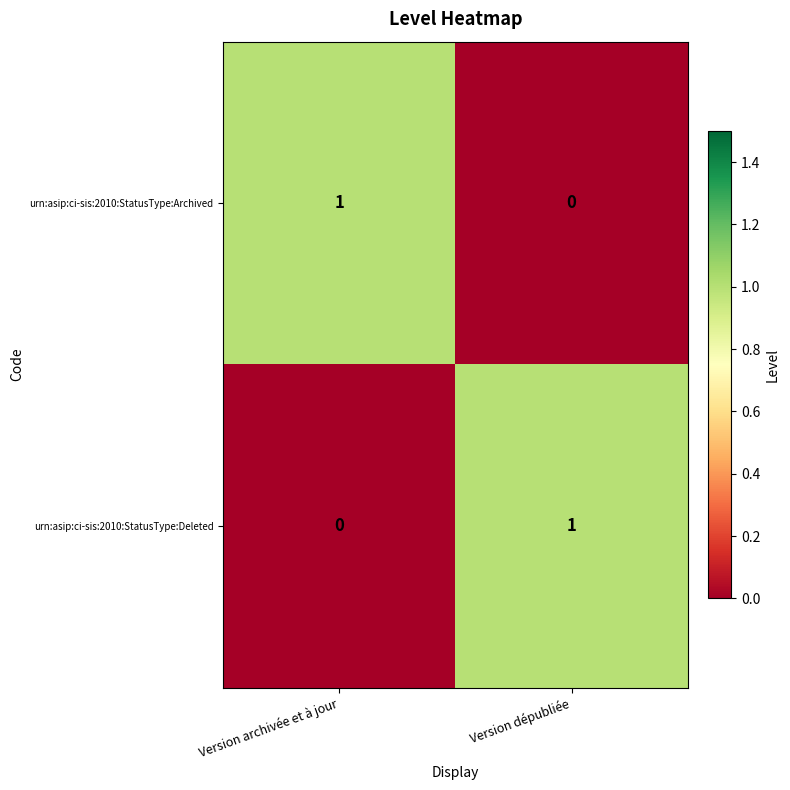

Count the number of data series in this chart.

2